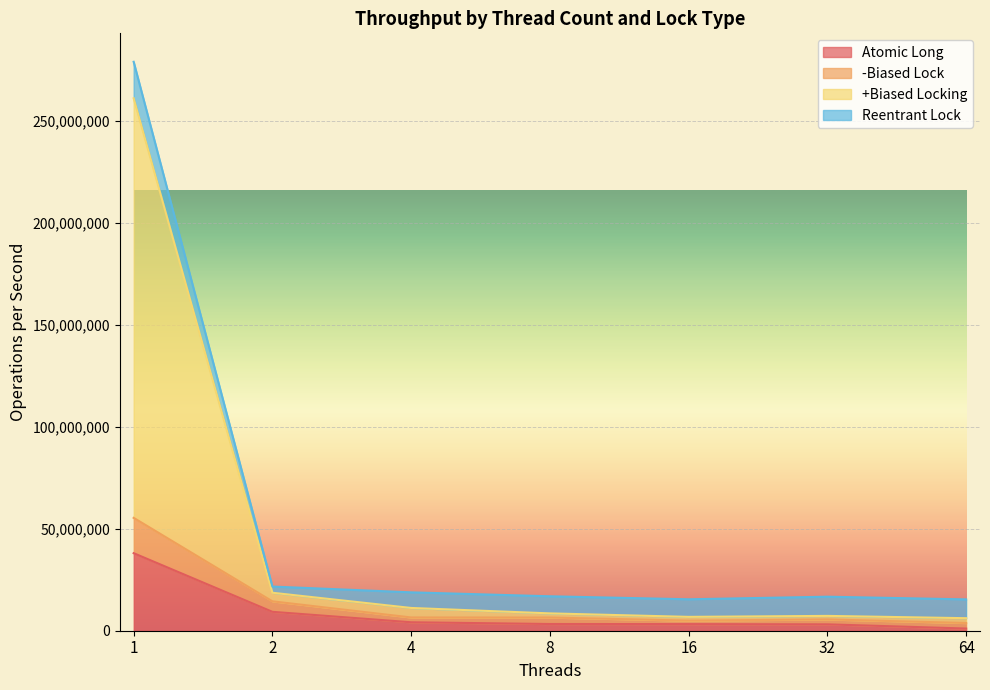

The value of -Biased Lock at 32 is 5535286. True or false?

True